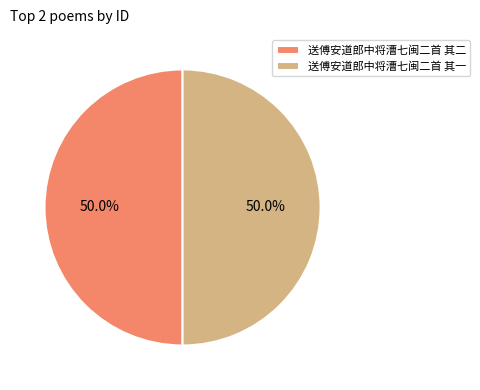

How many slices are in this pie chart?

2